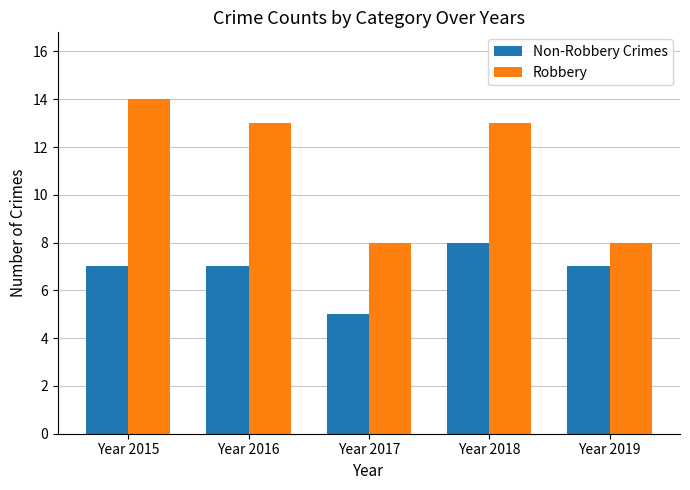

Reading right to left, extract all data points from this chart.

Non-Robbery Crimes: Year 2019=7	Year 2018=8	Year 2017=5	Year 2016=7	Year 2015=7
Robbery: Year 2019=8	Year 2018=13	Year 2017=8	Year 2016=13	Year 2015=14